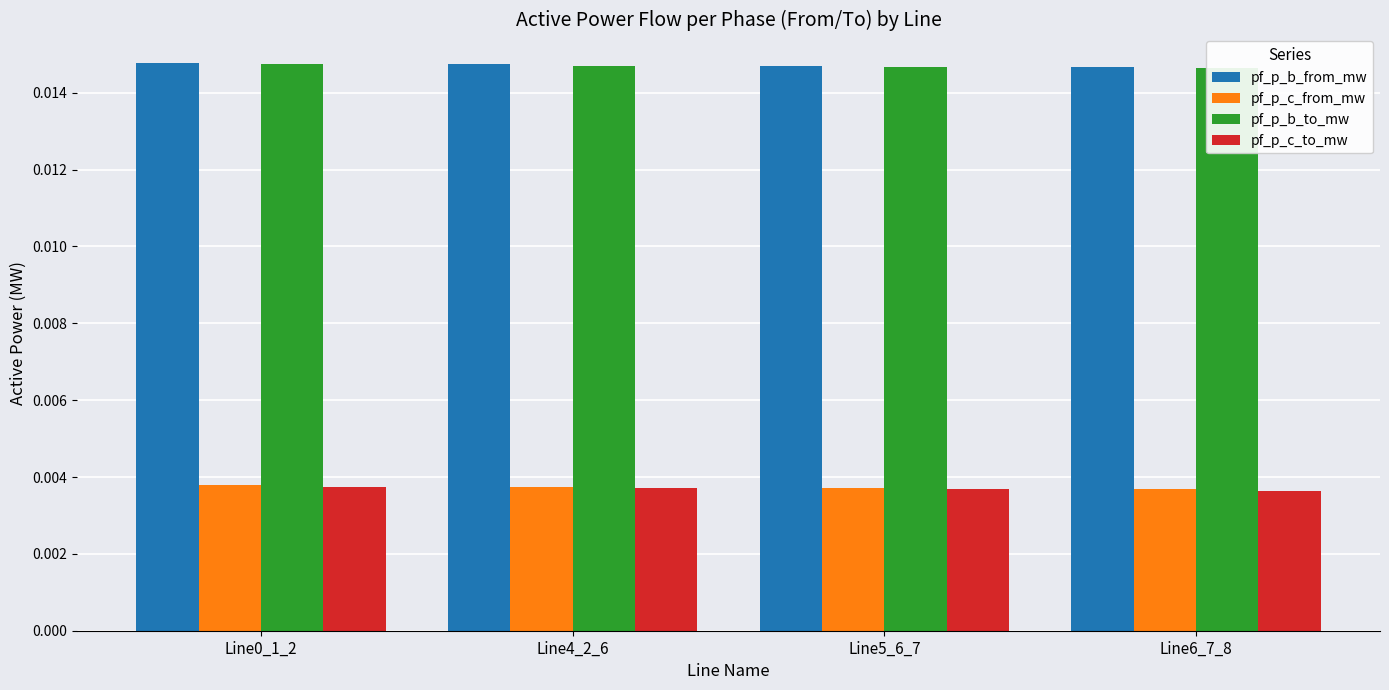

Which series changed the most between Line4_2_6 and Line6_7_8?

pf_p_b_to_mw